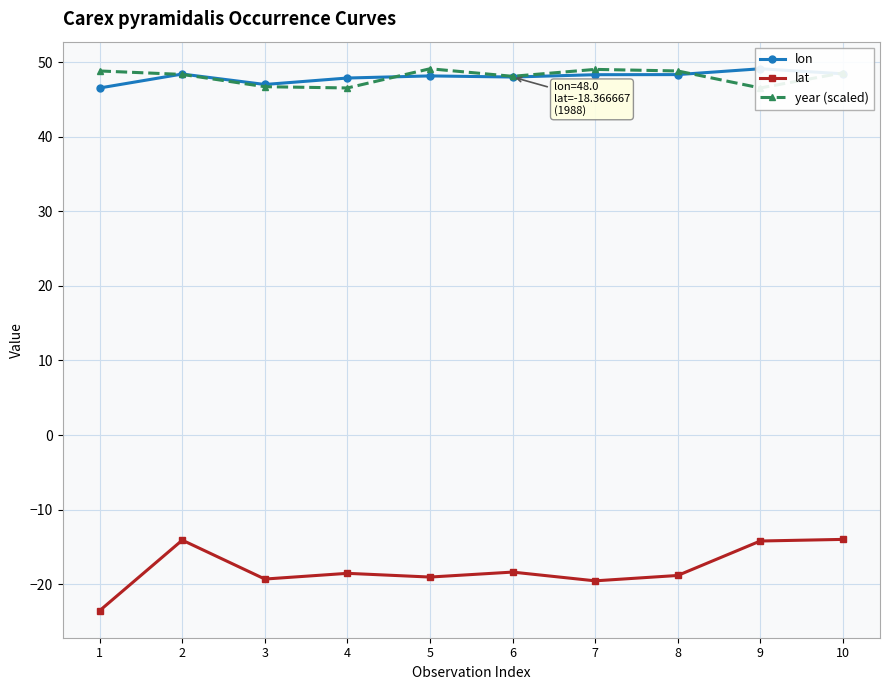

The value of year (scaled) at 8 is 23.1. True or false?

False